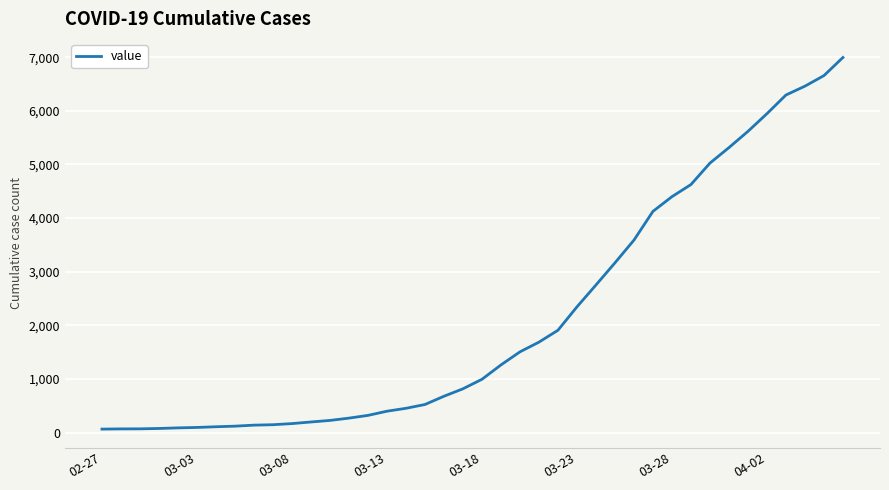

What is the greatest value displayed?

6995